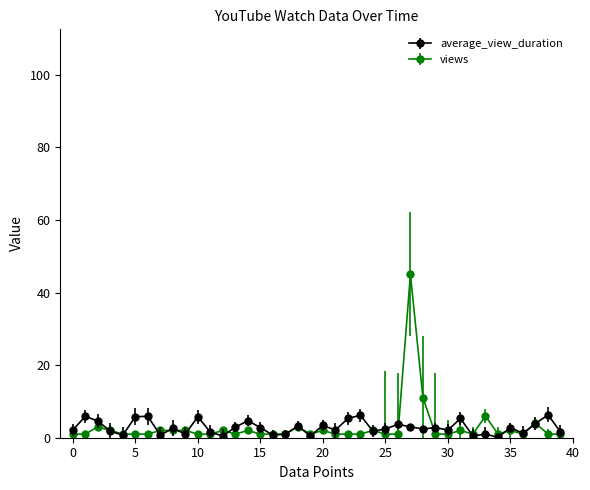

Which series has the widest spread of values?

views